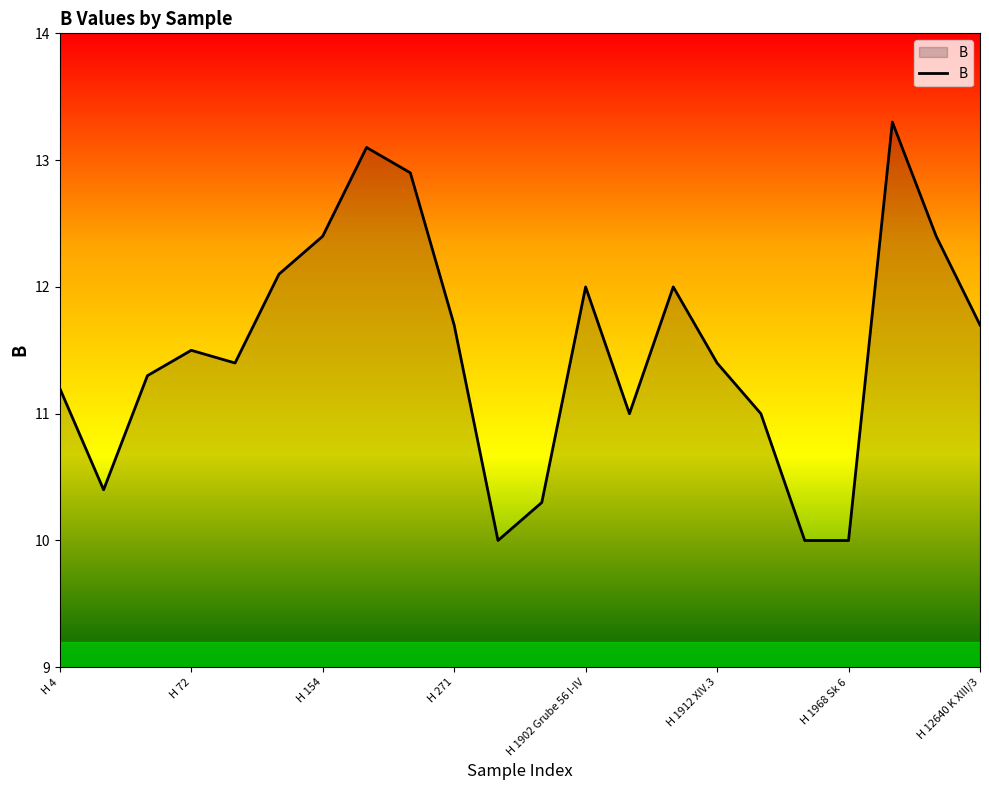

What is the maximum value shown in the chart?

13.3